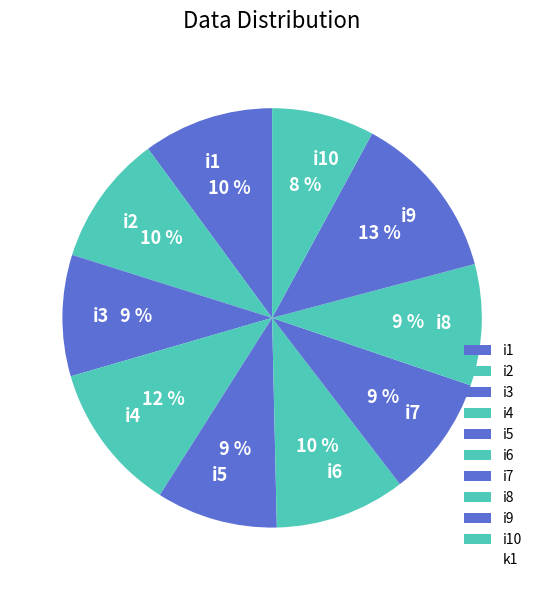

To the nearest percent, what is the combined percentage of i7 and i9?

22%